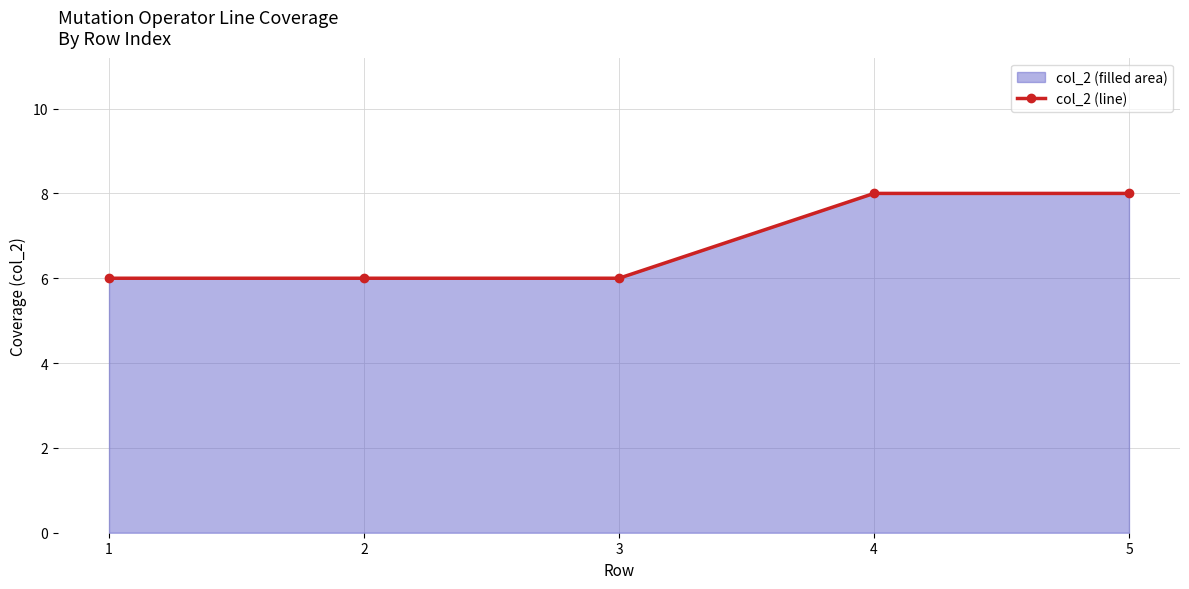

What is the change in value from 2 to 4?

+2